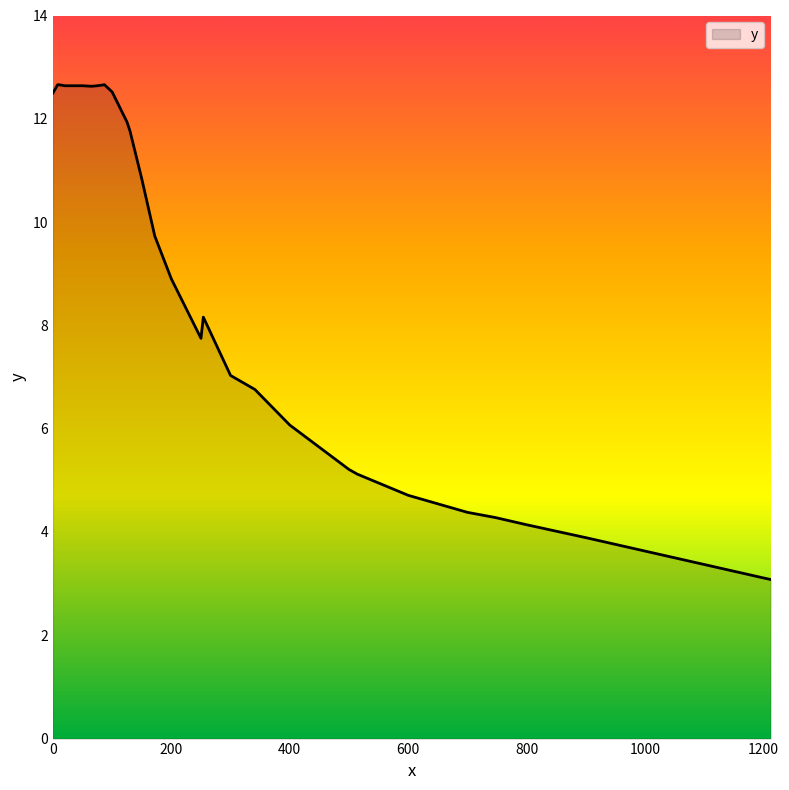

What is the greatest value displayed?

12.7